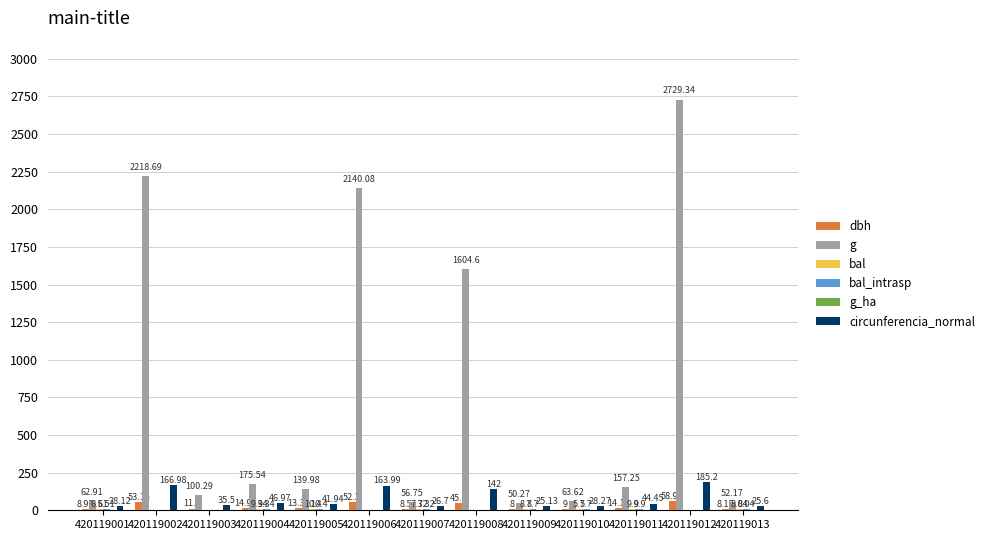

What is the sum of all g values?

9551.5